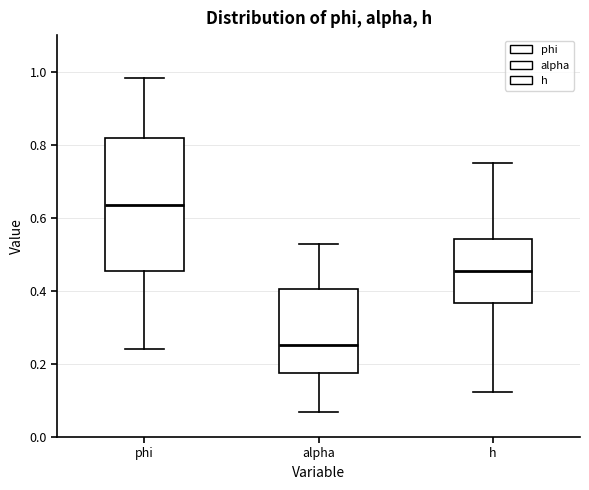

Which box has the lowest median line?

alpha